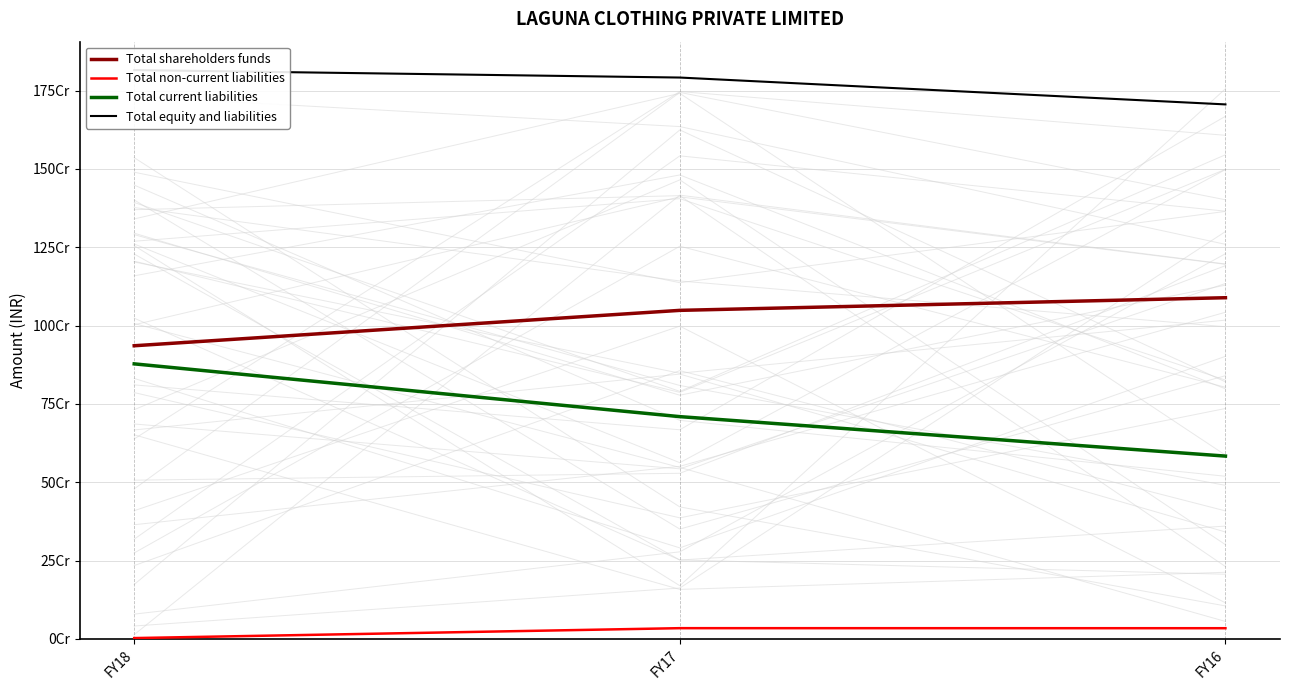

What is the average value of the Total equity and liabilities series?

1771347943